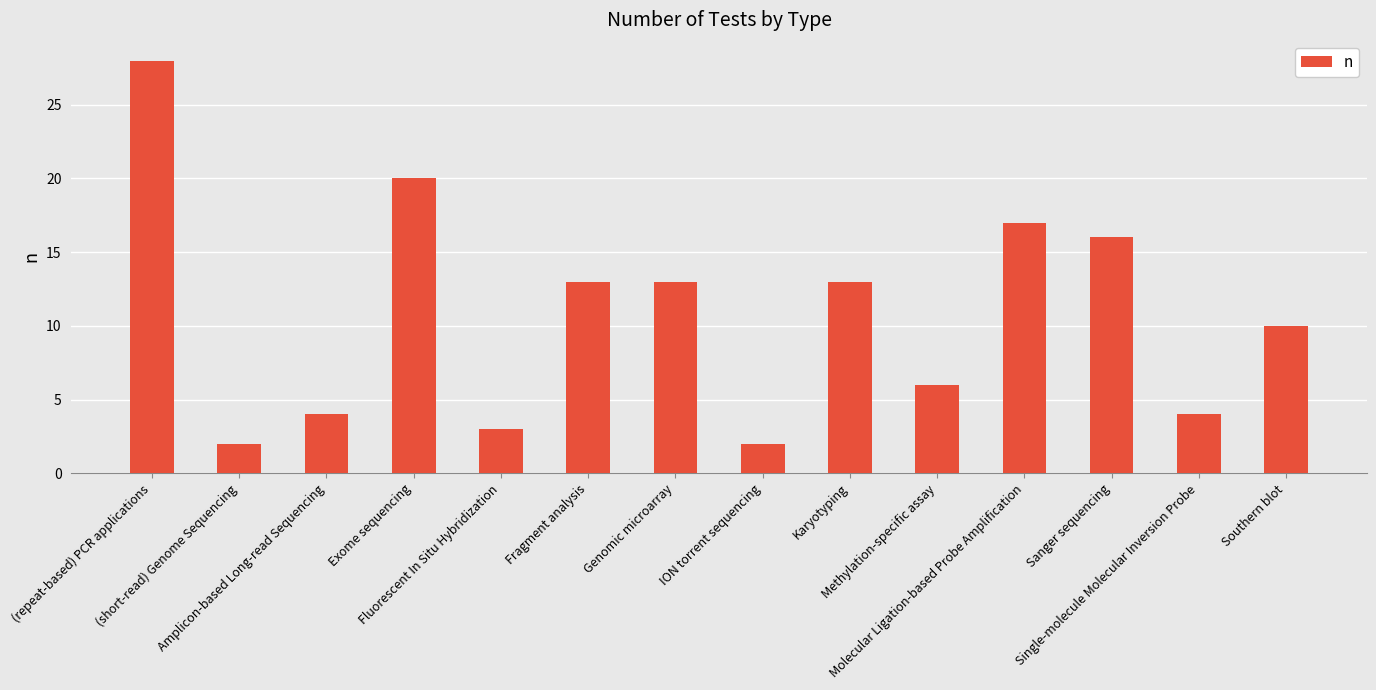

How many series are shown in this chart?

1